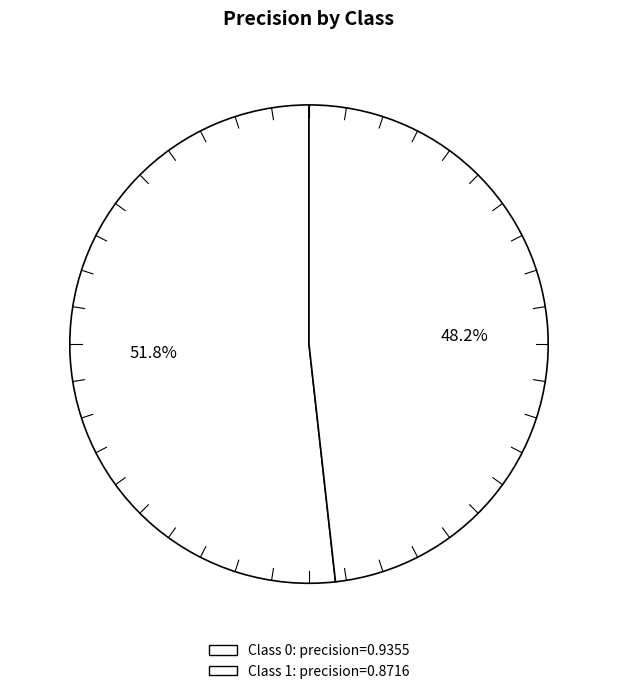

How many segments does this pie chart have?

2